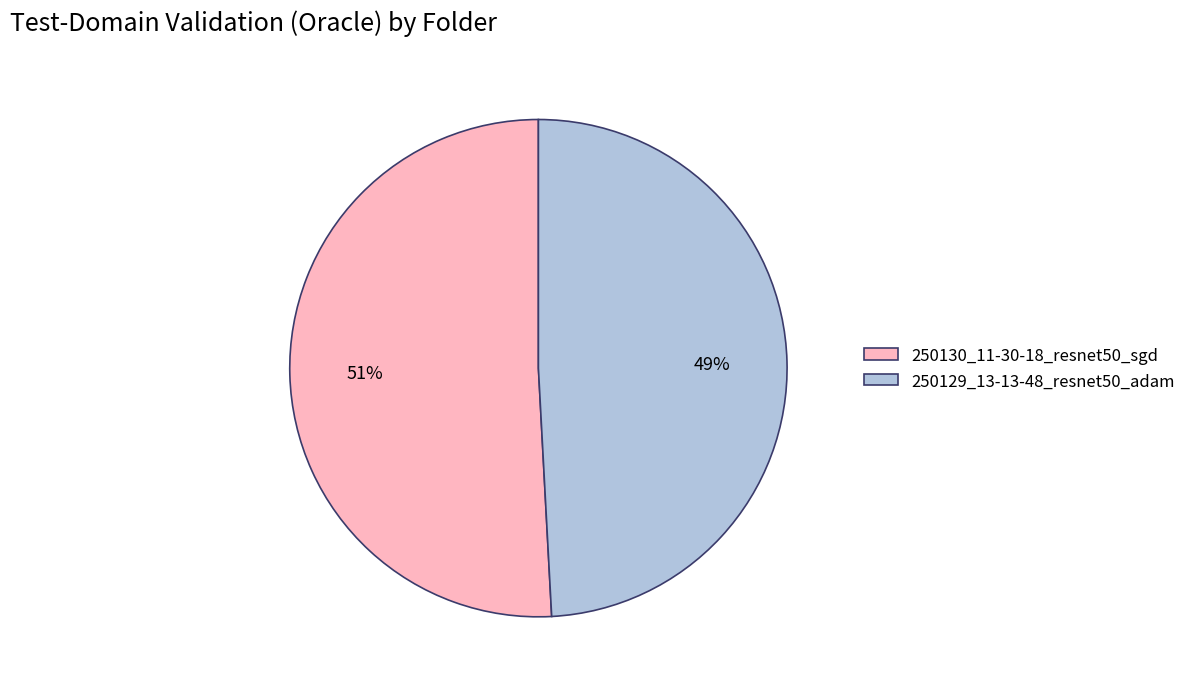

The 250129_13-13-48_resnet50_adam slice represents 64% of the pie. True or false?

False